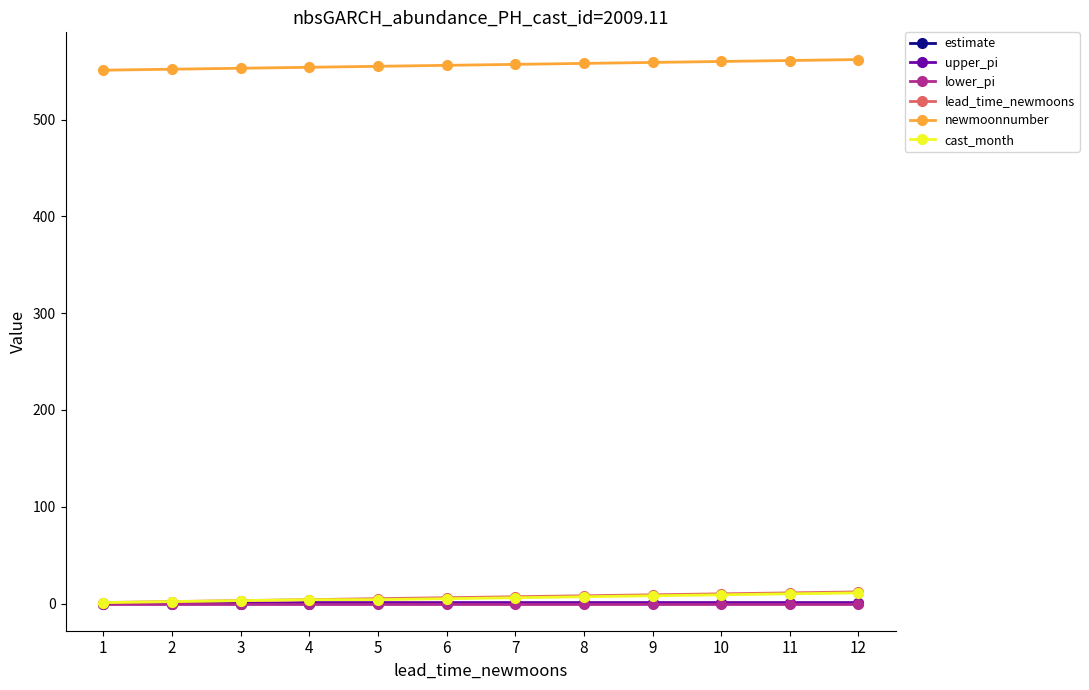

What is the minimum value for newmoonnumber?

551.0